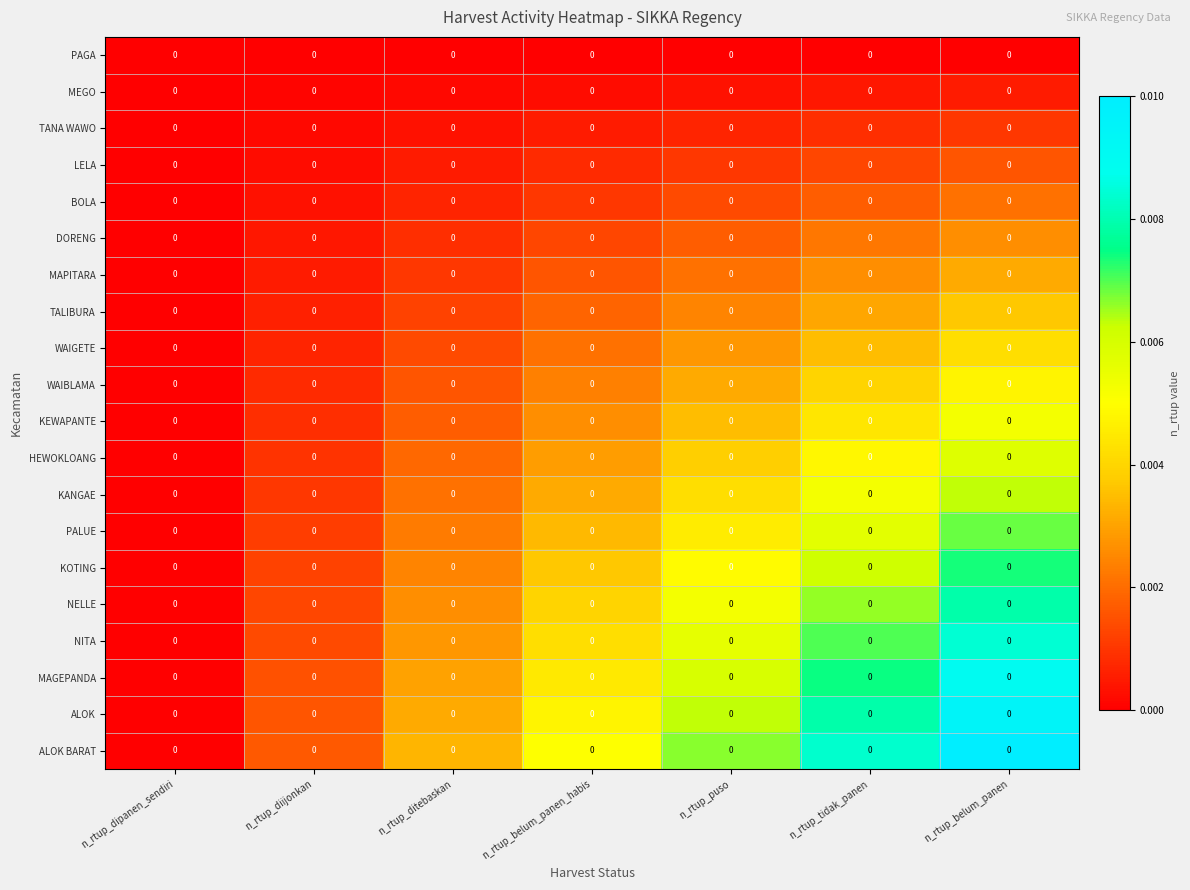

Rank the series by their maximum value, from highest to lowest.

ALOK BARAT, ALOK, MAGEPANDA, NITA, NELLE, KOTING, PALUE, KANGAE, HEWOKLOANG, KEWAPANTE, WAIBLAMA, WAIGETE, TALIBURA, MAPITARA, DORENG, BOLA, LELA, TANA WAWO, MEGO, PAGA